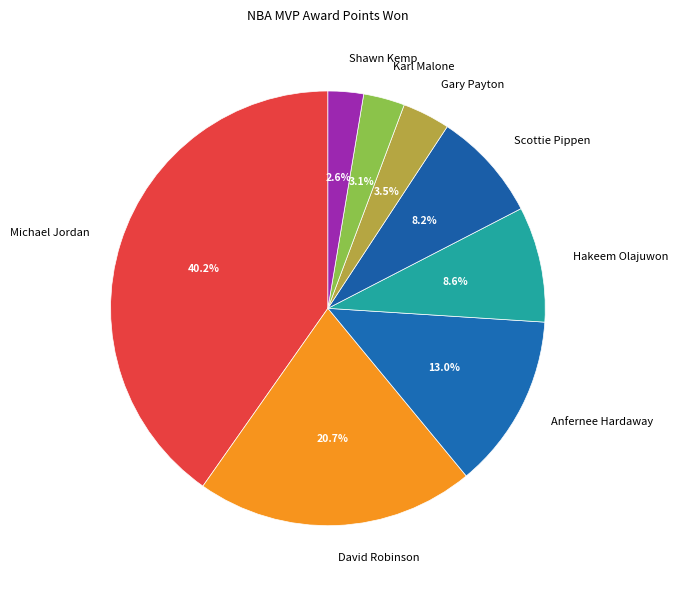

What percentage do Hakeem Olajuwon and Gary Payton together represent?

12.1%